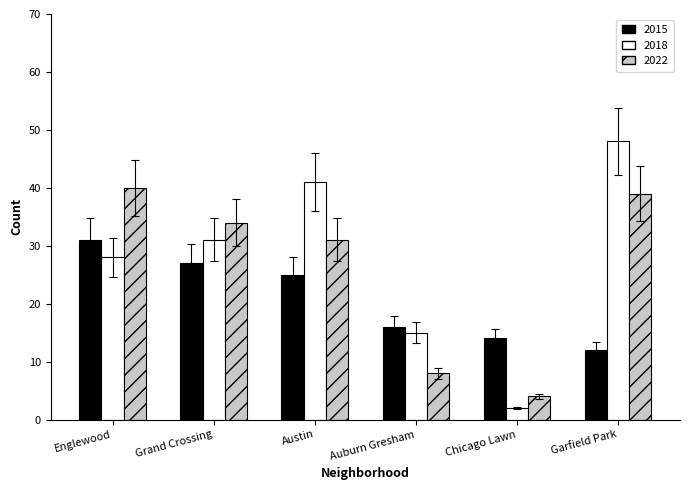

Reading right to left, what are all the values shown in this chart?

2015: Garfield Park=12	Chicago Lawn=14	Auburn Gresham=16	Austin=25	Grand Crossing=27	Englewood=31
2018: Garfield Park=48	Chicago Lawn=2	Auburn Gresham=15	Austin=41	Grand Crossing=31	Englewood=28
2022: Garfield Park=39	Chicago Lawn=4	Auburn Gresham=8	Austin=31	Grand Crossing=34	Englewood=40